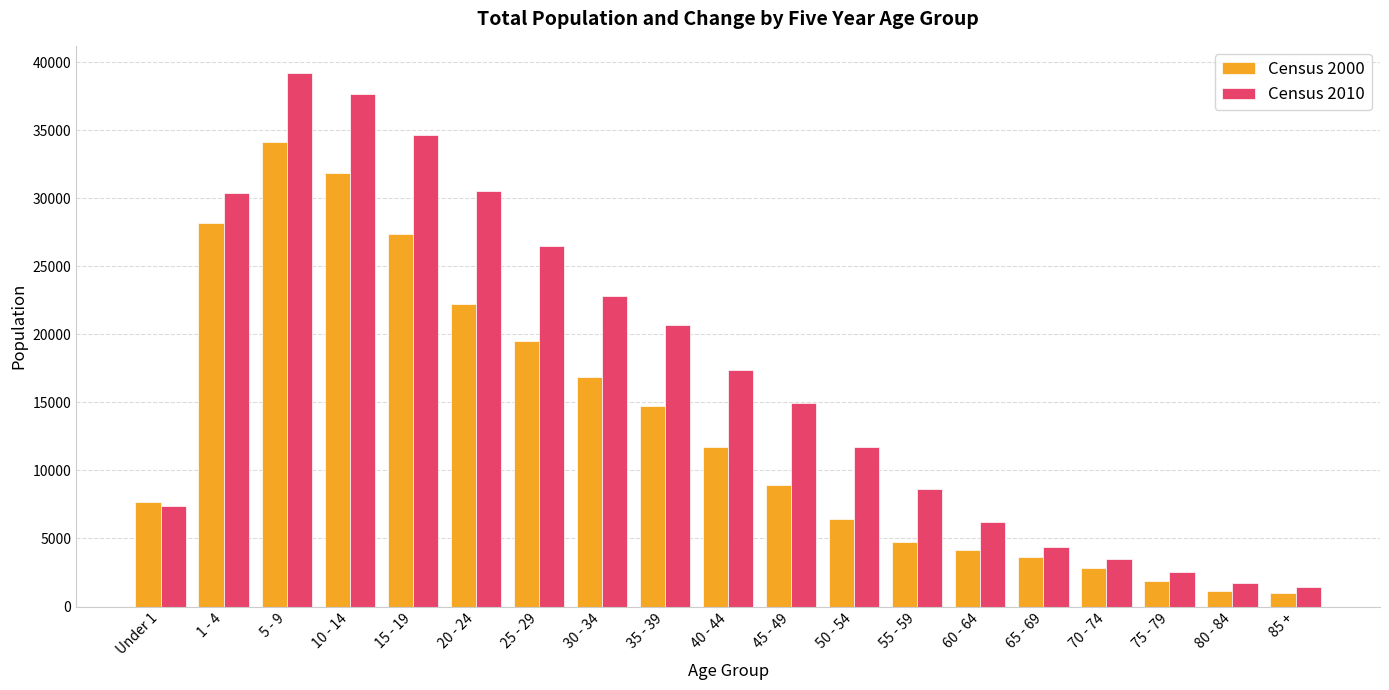

Which series changed the most between 30 - 34 and 80 - 84?

Census 2010